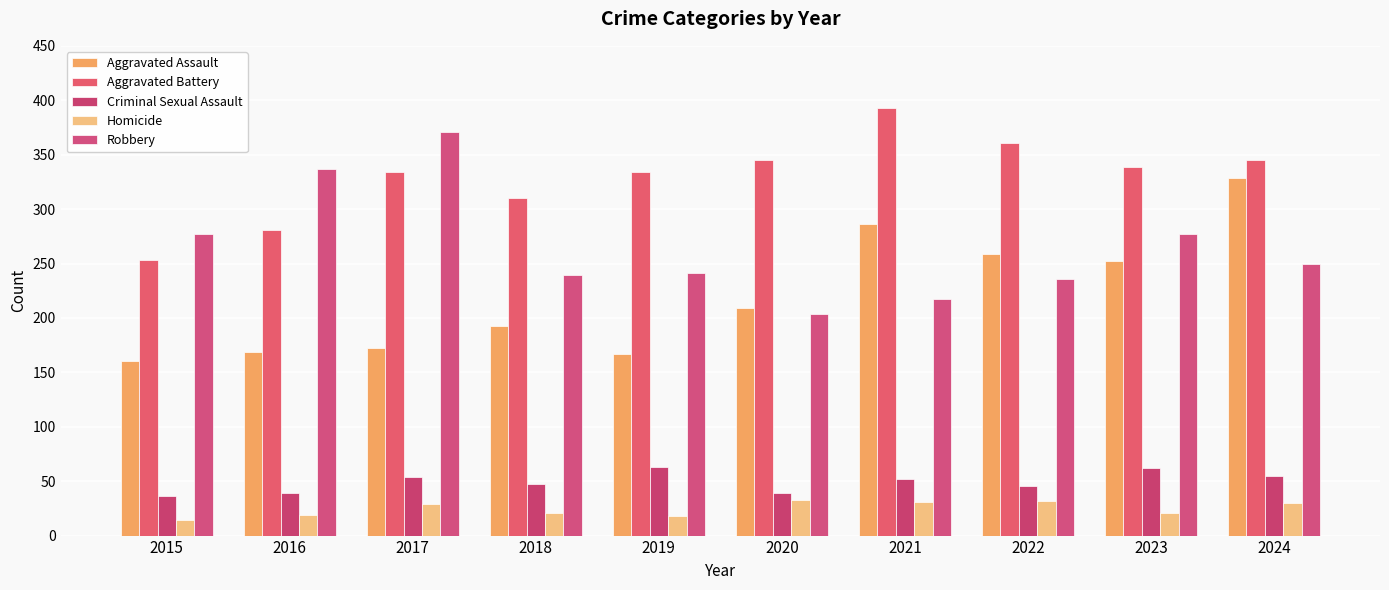

What is the difference between the maximum and minimum values in the Robbery series?

167